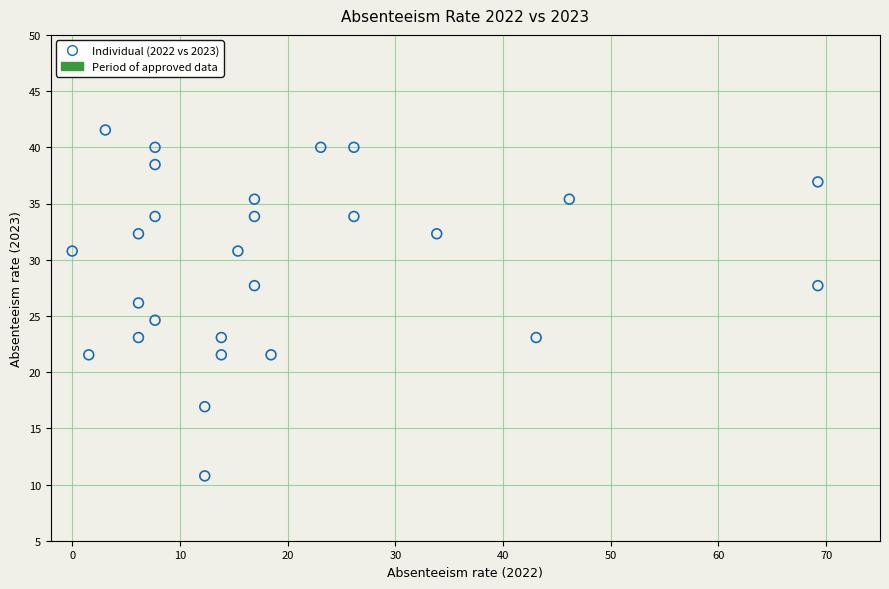

What is the range of X values (max minus min)?

69.2